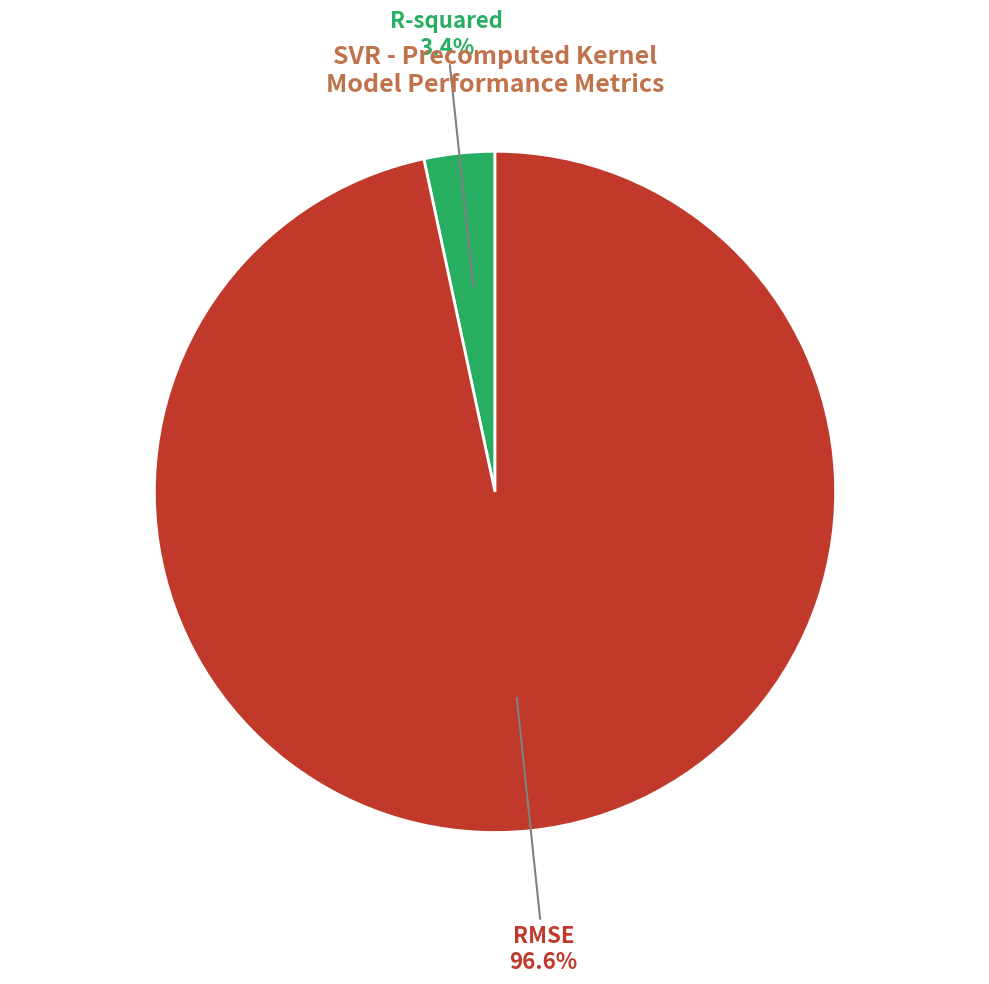

Is there a majority slice in this chart?

Yes